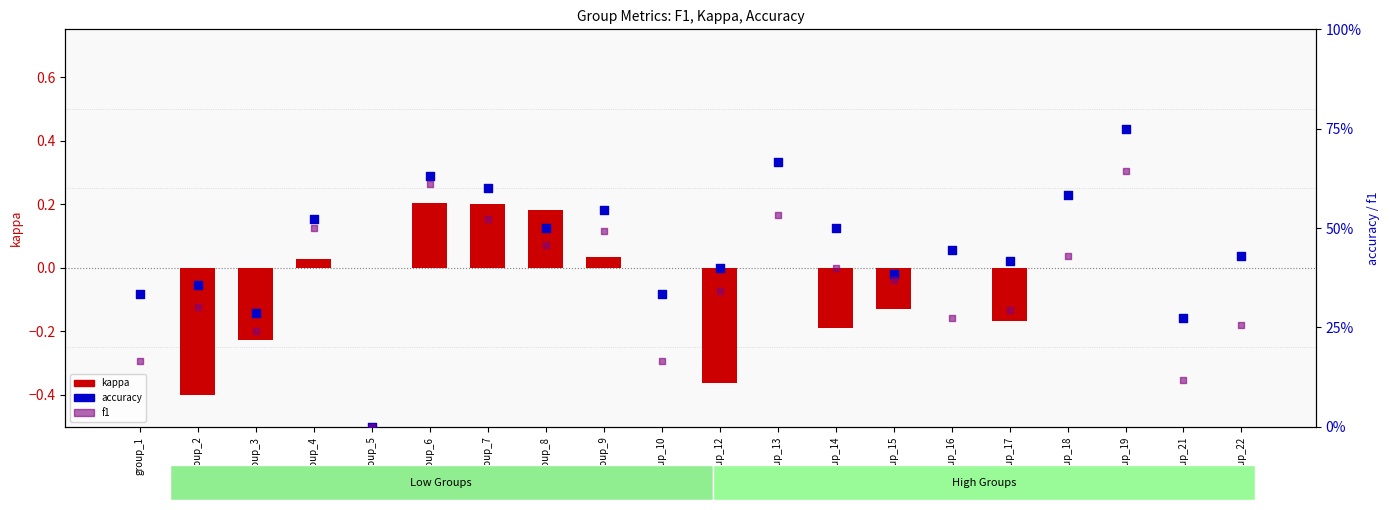

Which series reaches the minimum Y coordinate?

kappa